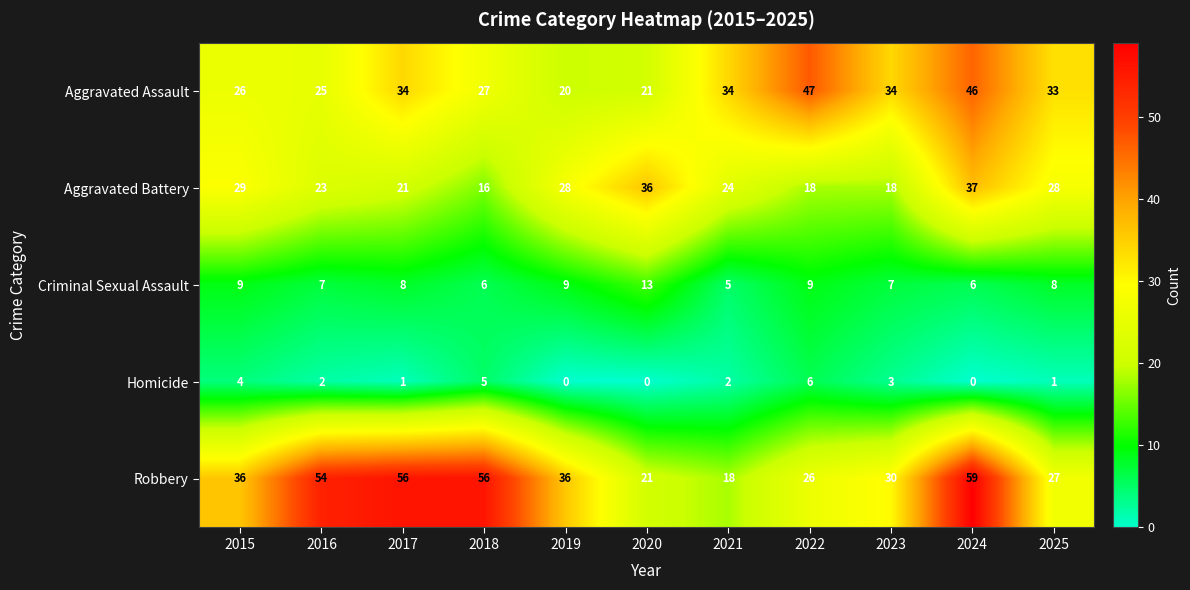

Which category has the highest value in the Aggravated Assault series?

2022